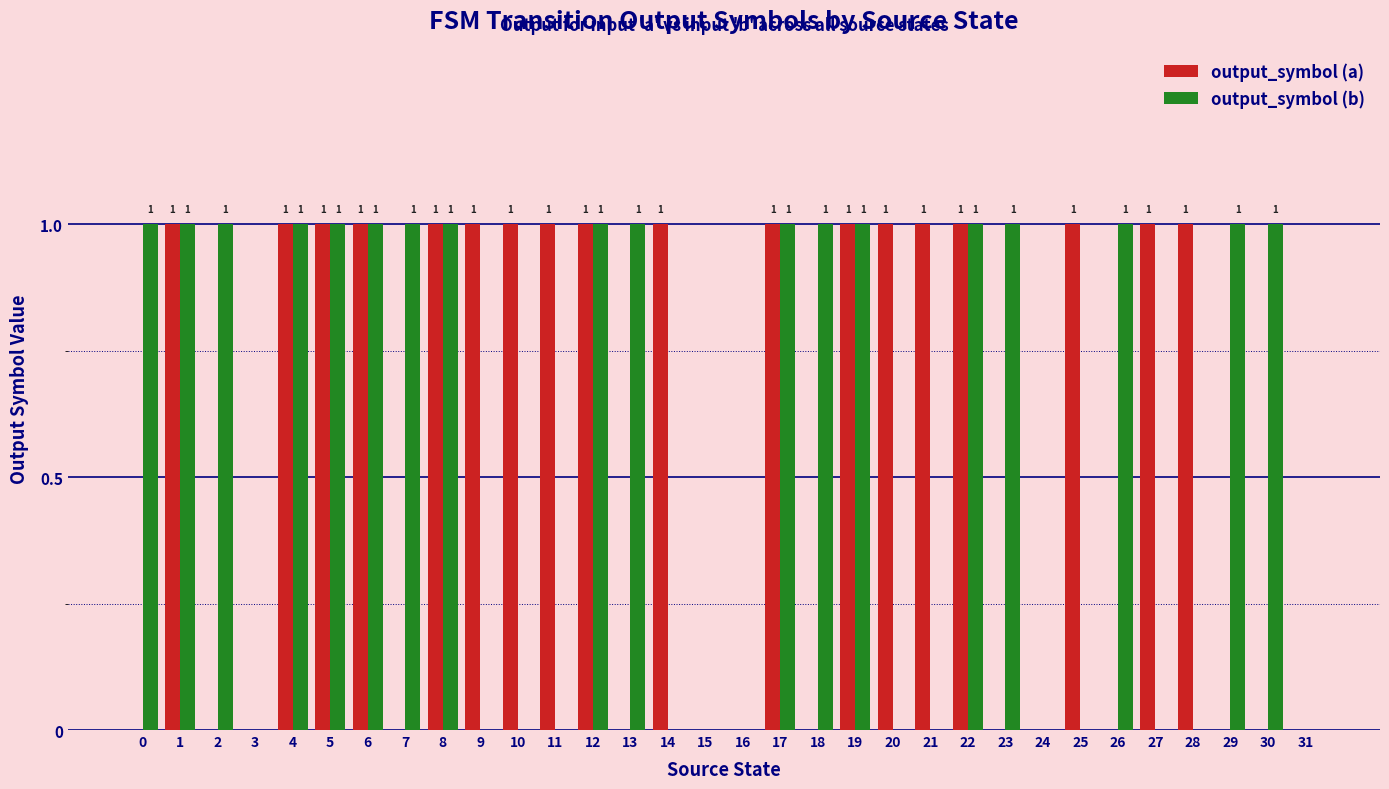

True or false: output_symbol (b) has a value of 2 at 13.

False